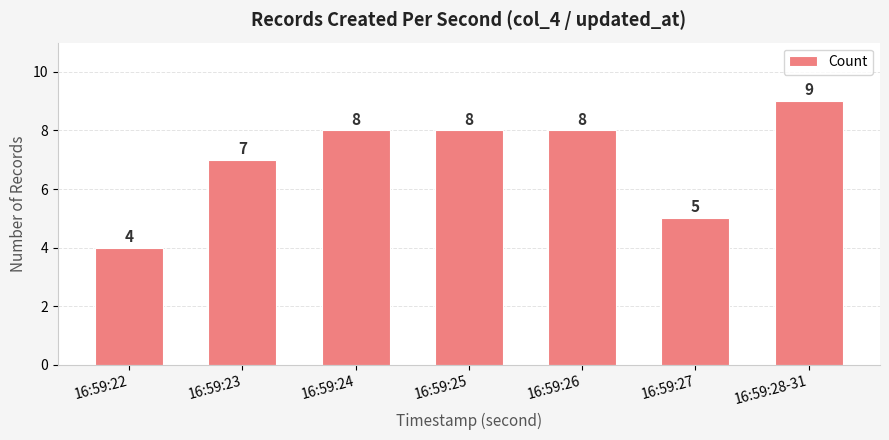

Reading left to right, transcribe all the data shown in this chart.

16:59:22=4	16:59:23=7	16:59:24=8	16:59:25=8	16:59:26=8	16:59:27=5	16:59:28-31=9